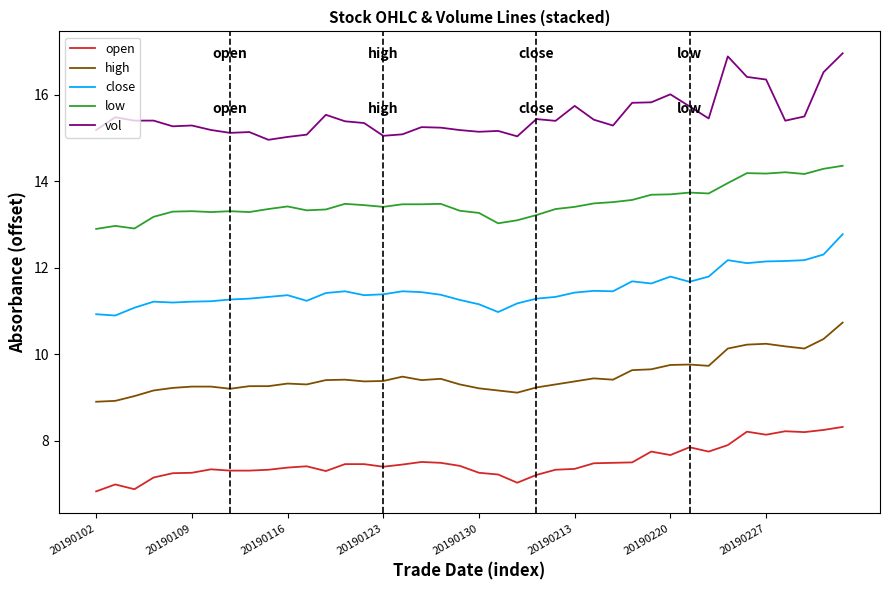

True or false: open and vol cross at least once.

False